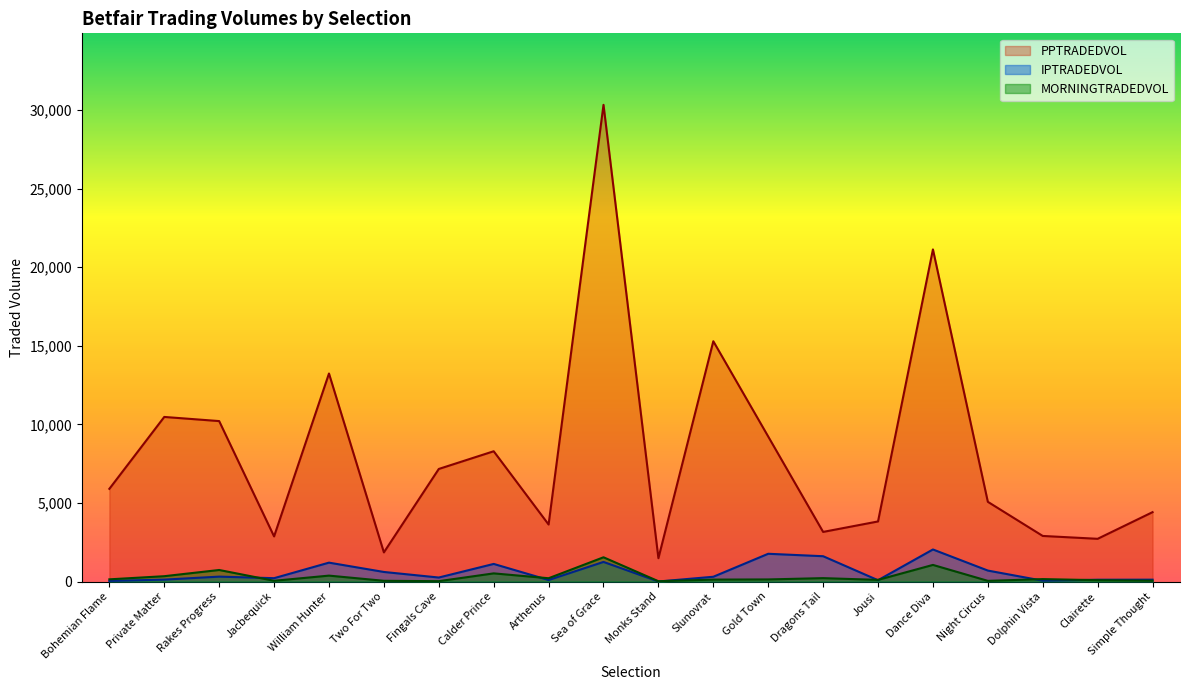

What is the sum of all PPTRADEDVOL values?

163196.8